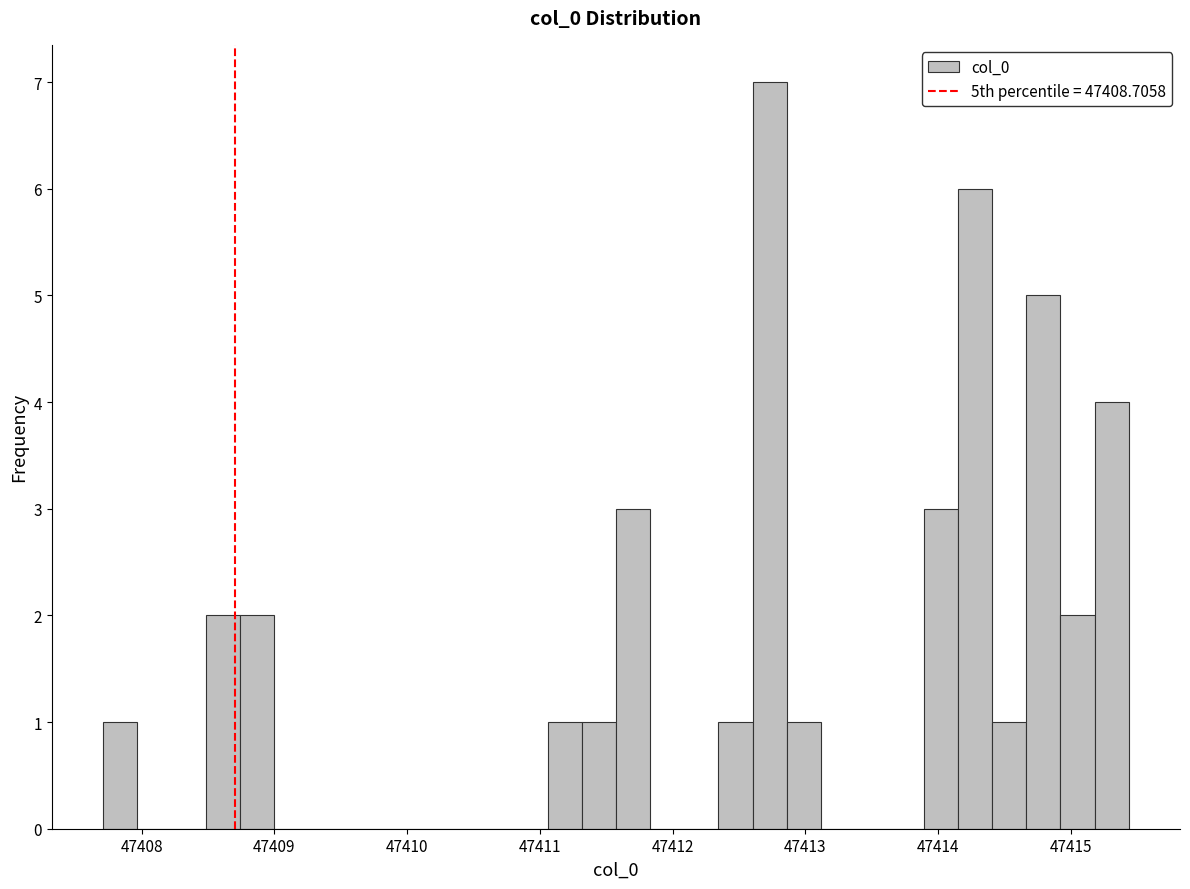

Read against the x-axis, roughly where is the centre of the tallest bar?

47412.7